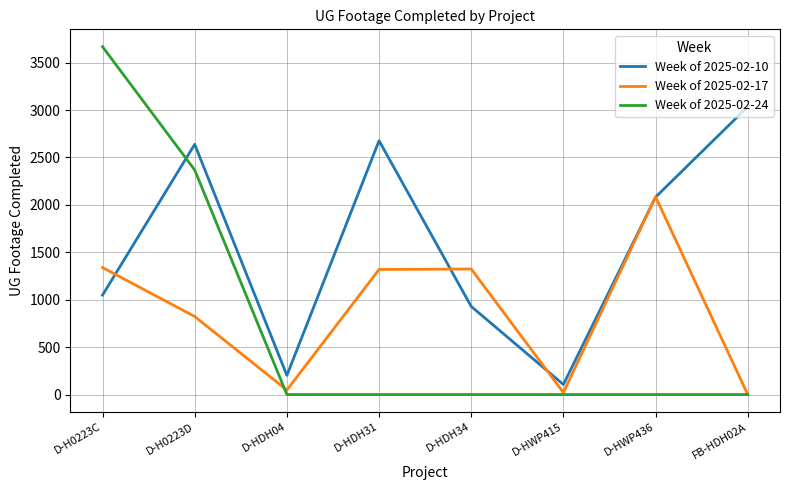

Is it true that Week of 2025-02-17 equals 21 at D-HWP415?

True